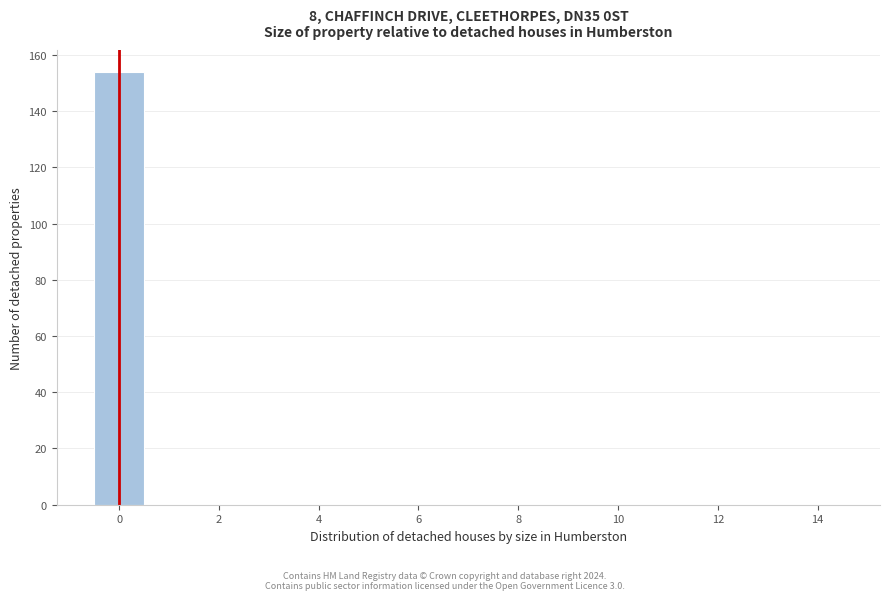

Reading left to right, transcribe this chart: for each bar, give the range it covers on the x-axis and its height. Neither the bar edges nor the heights are printed on the chart, so give them approximately, as read against the axes.

-0.5 to 0.5: 154
0.5 to 1.5: 0
1.5 to 2.5: 0
2.5 to 3.5: 0
3.5 to 4.5: 0
4.5 to 5.5: 0
5.5 to 6.5: 0
6.5 to 7.5: 0
7.5 to 8.5: 0
8.5 to 9.5: 0
9.5 to 10.5: 0
10.5 to 11.5: 0
11.5 to 12.5: 0
12.5 to 13.5: 0
13.5 to 14.5: 0